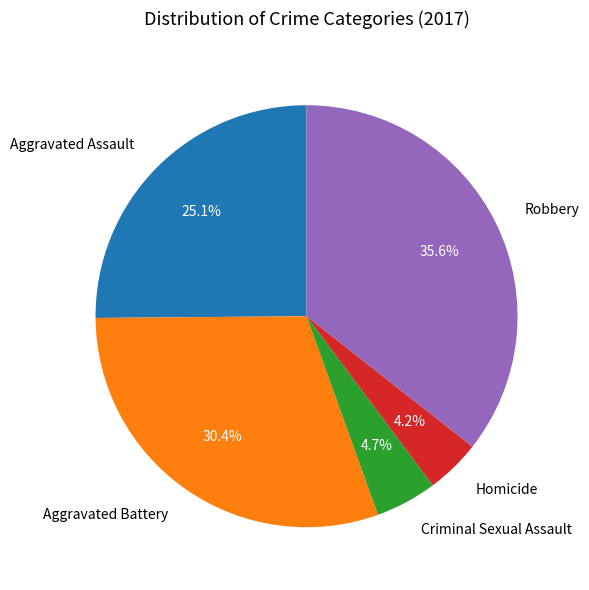

Combined, do Aggravated Battery and Criminal Sexual Assault account for over 50%?

No